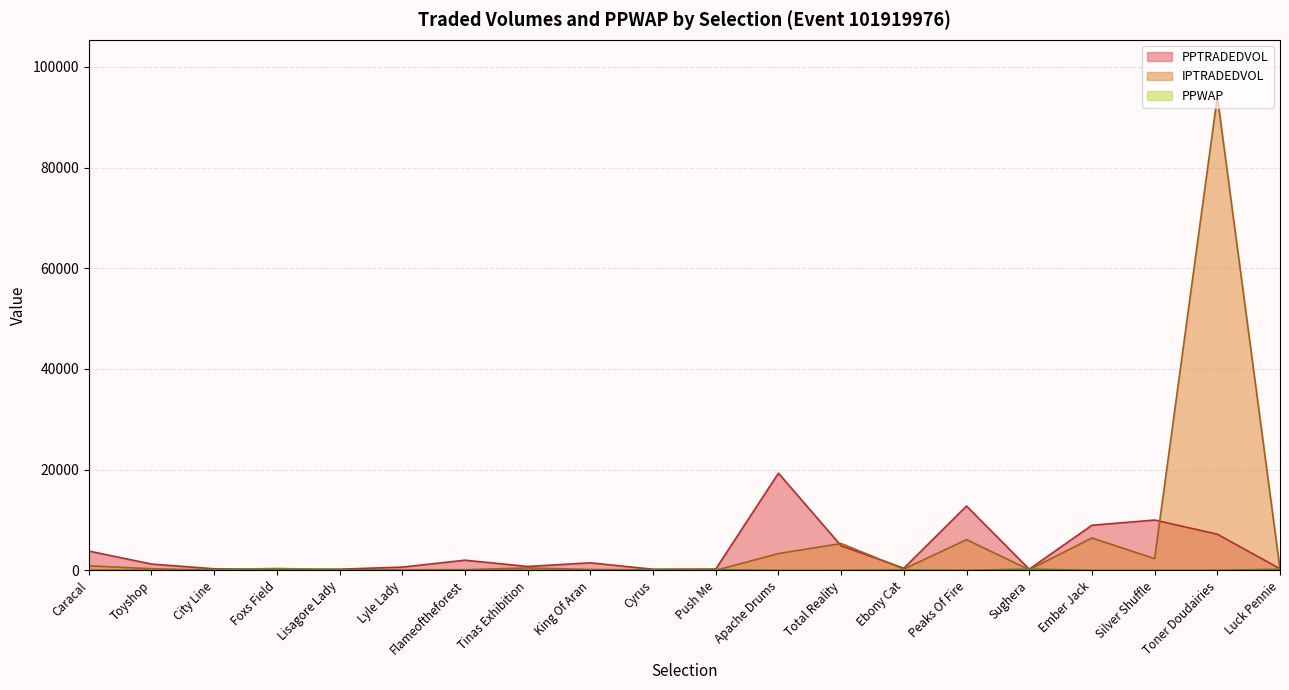

How many data points in PPWAP are less than 43?

10